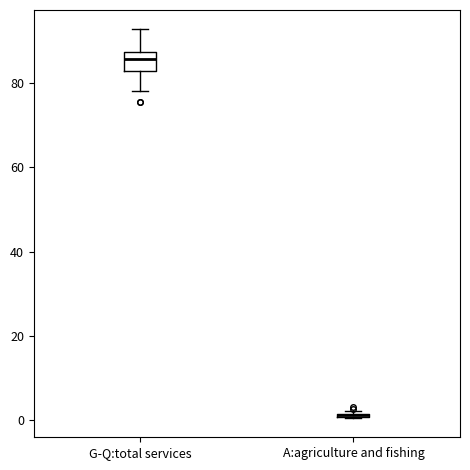

Where does the upper whisker of the box for G-Q:total services end on the y-axis? The values are not printed on the chart, so give them approximately, as read against the axis.

92